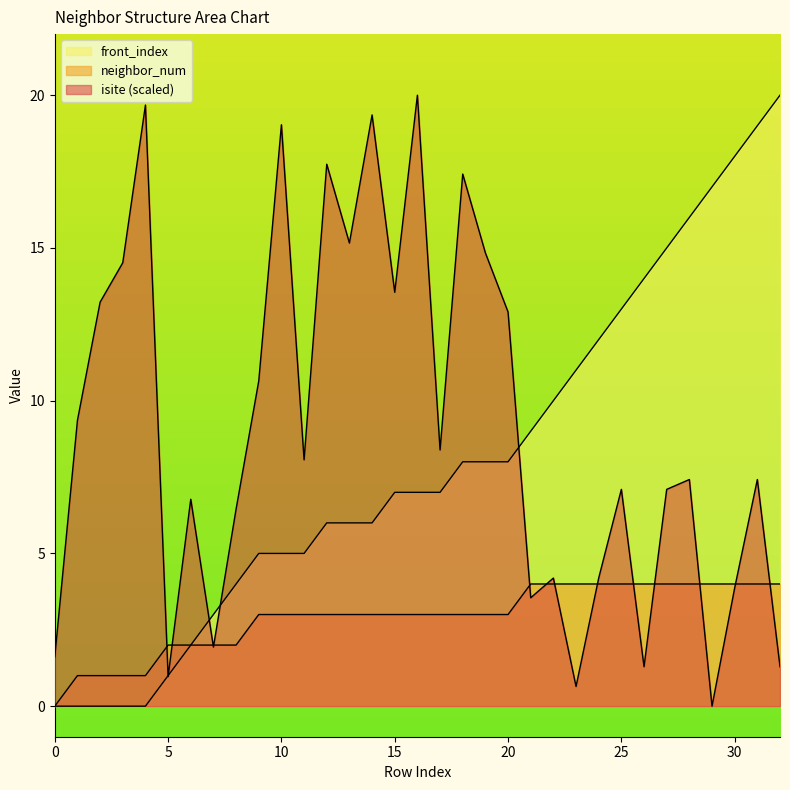

What is the value of the neighbor_num point at the 12th from the left?

3.0